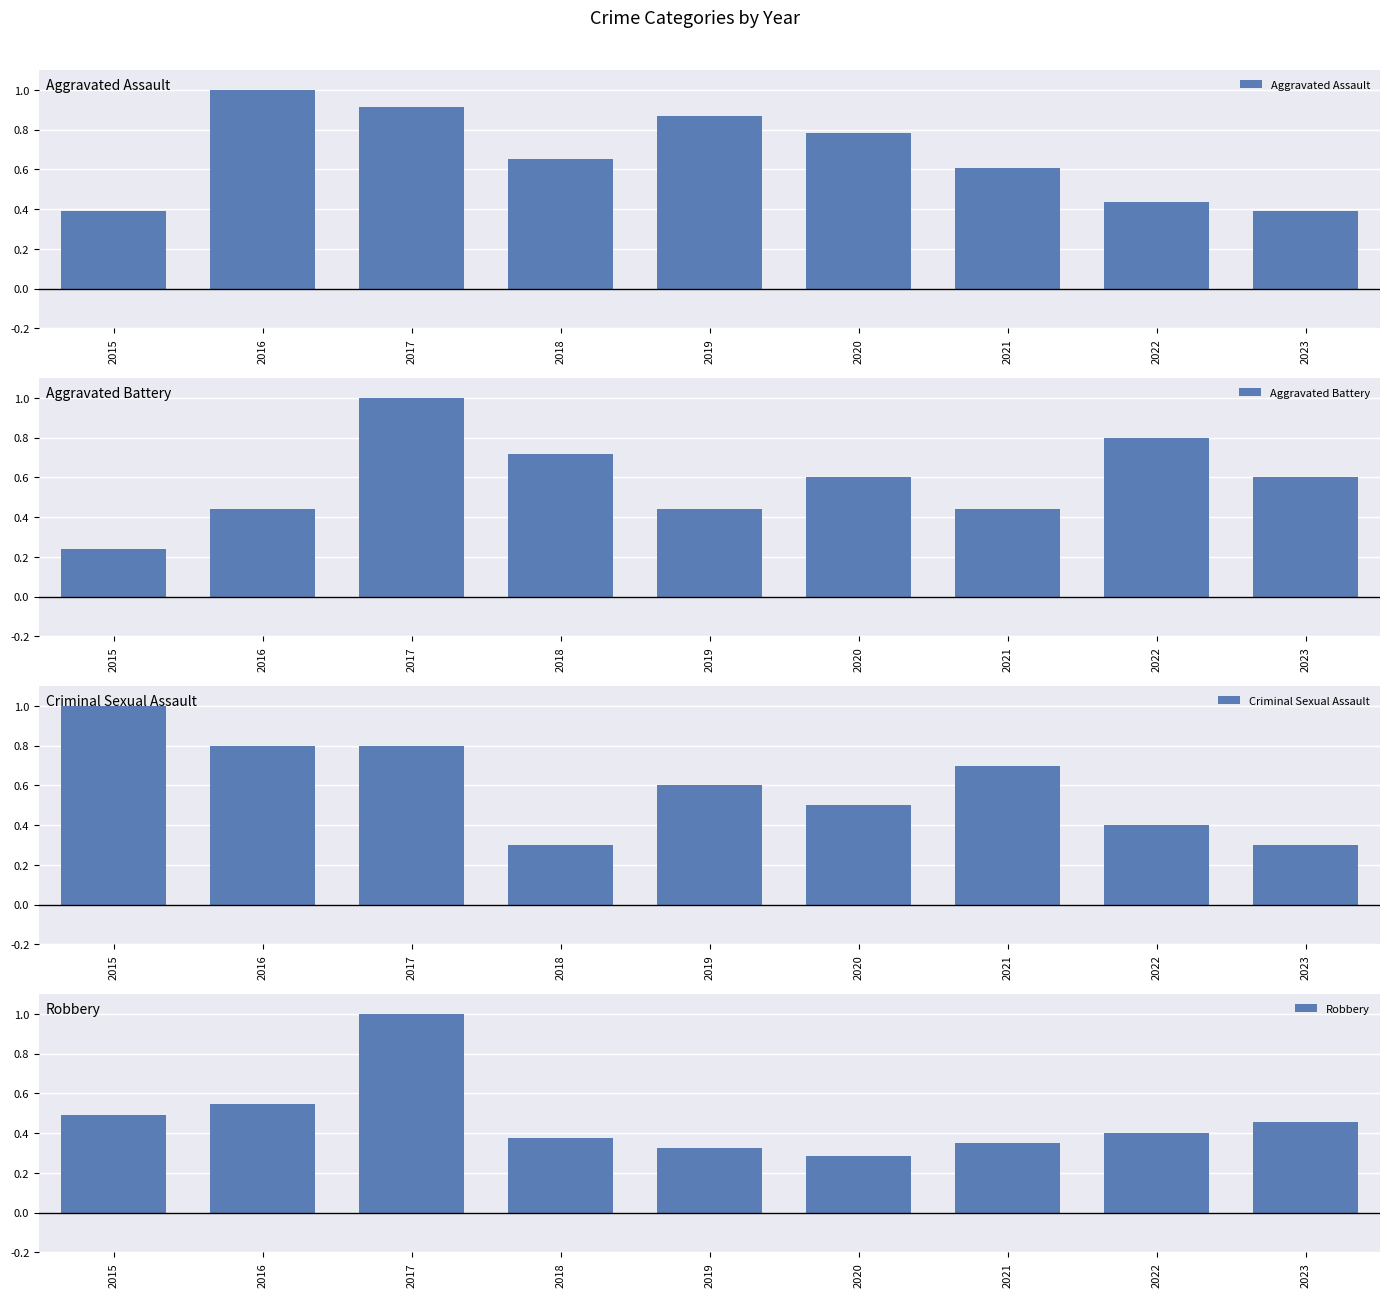

How many Aggravated Assault values are between 0 and 1?

9